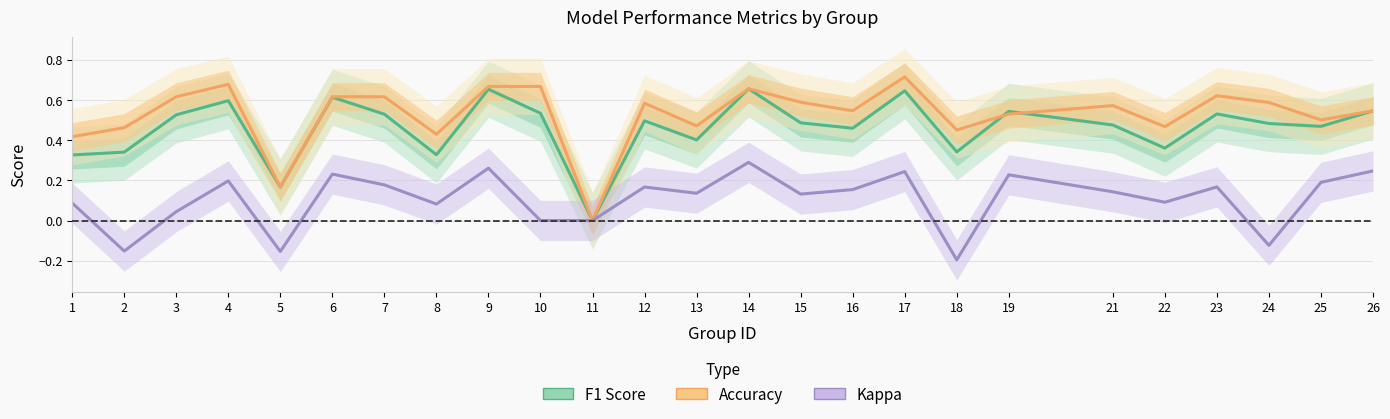

In Kappa, how many points are higher than both neighbors (excluding endpoints)?

8